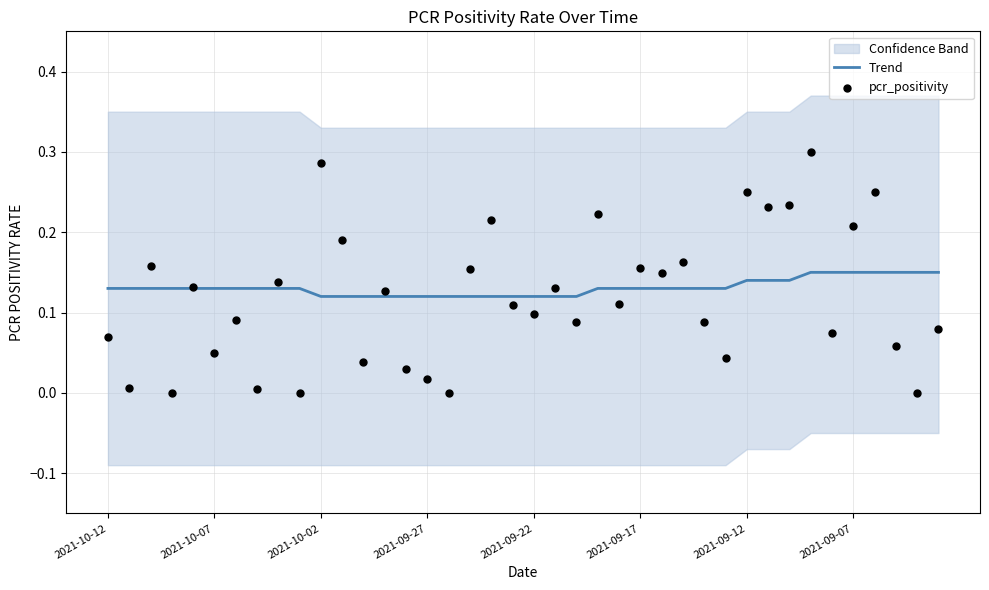

Is it true that Trend equals 0.2 at 2021-10-02?

False